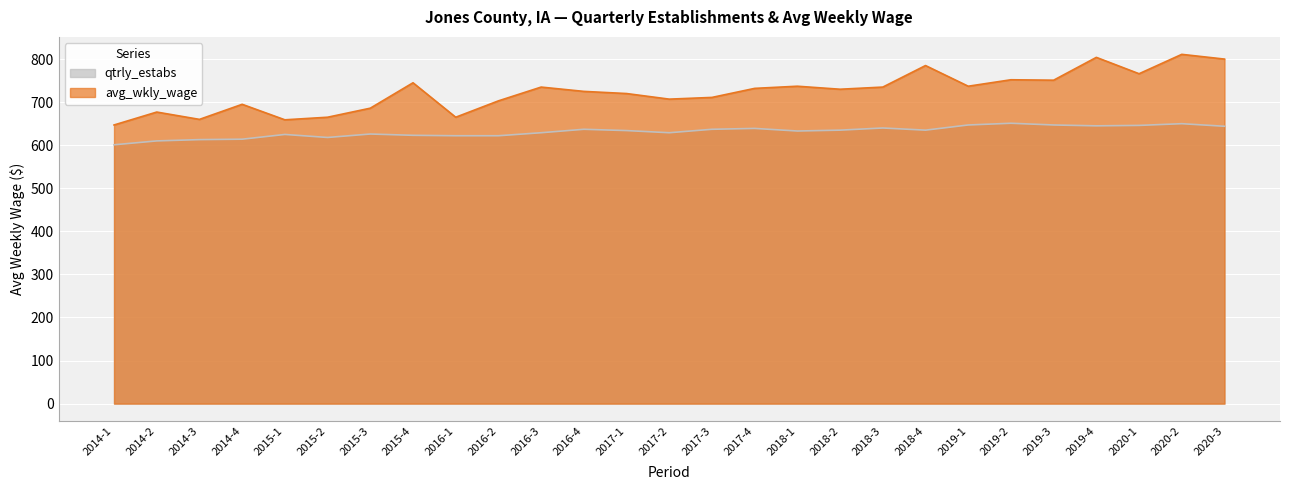

At which category is the sum across all series the highest?

2020-2